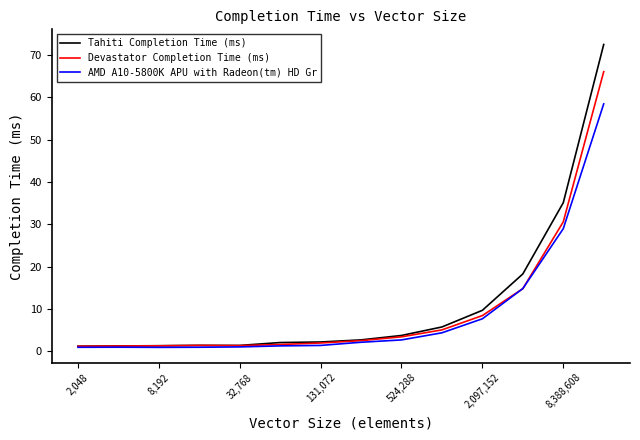

What is the highest value of the Tahiti Completion Time (ms) series?

72.5